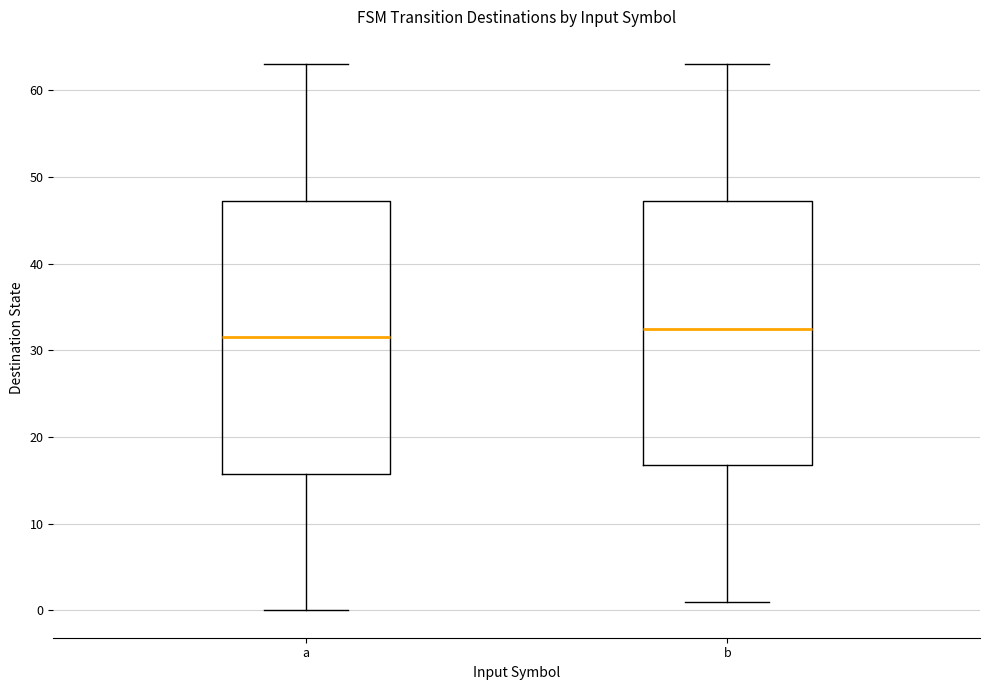

Which box's median line is the lowest?

a